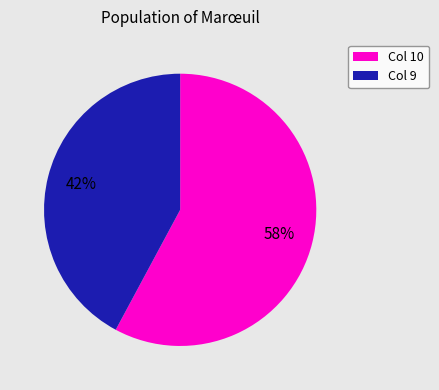

The Col 10 slice represents 71% of the pie. True or false?

False